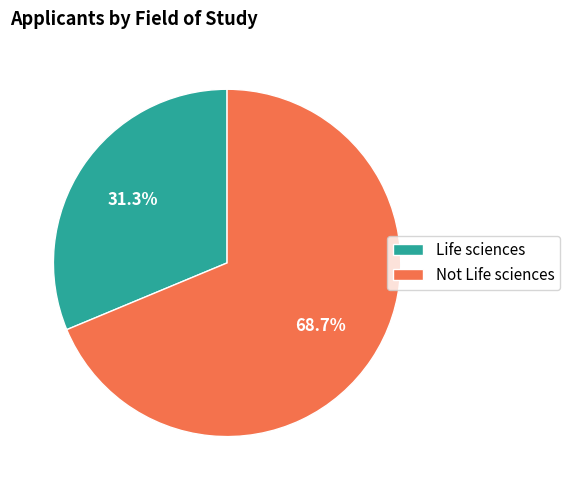

Is it true that Life sciences is 31% of the pie?

True